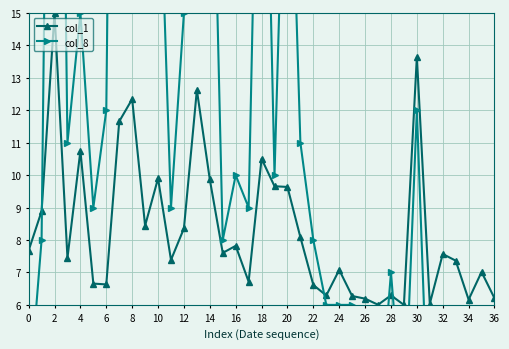

How many categories are shown in the chart?

37